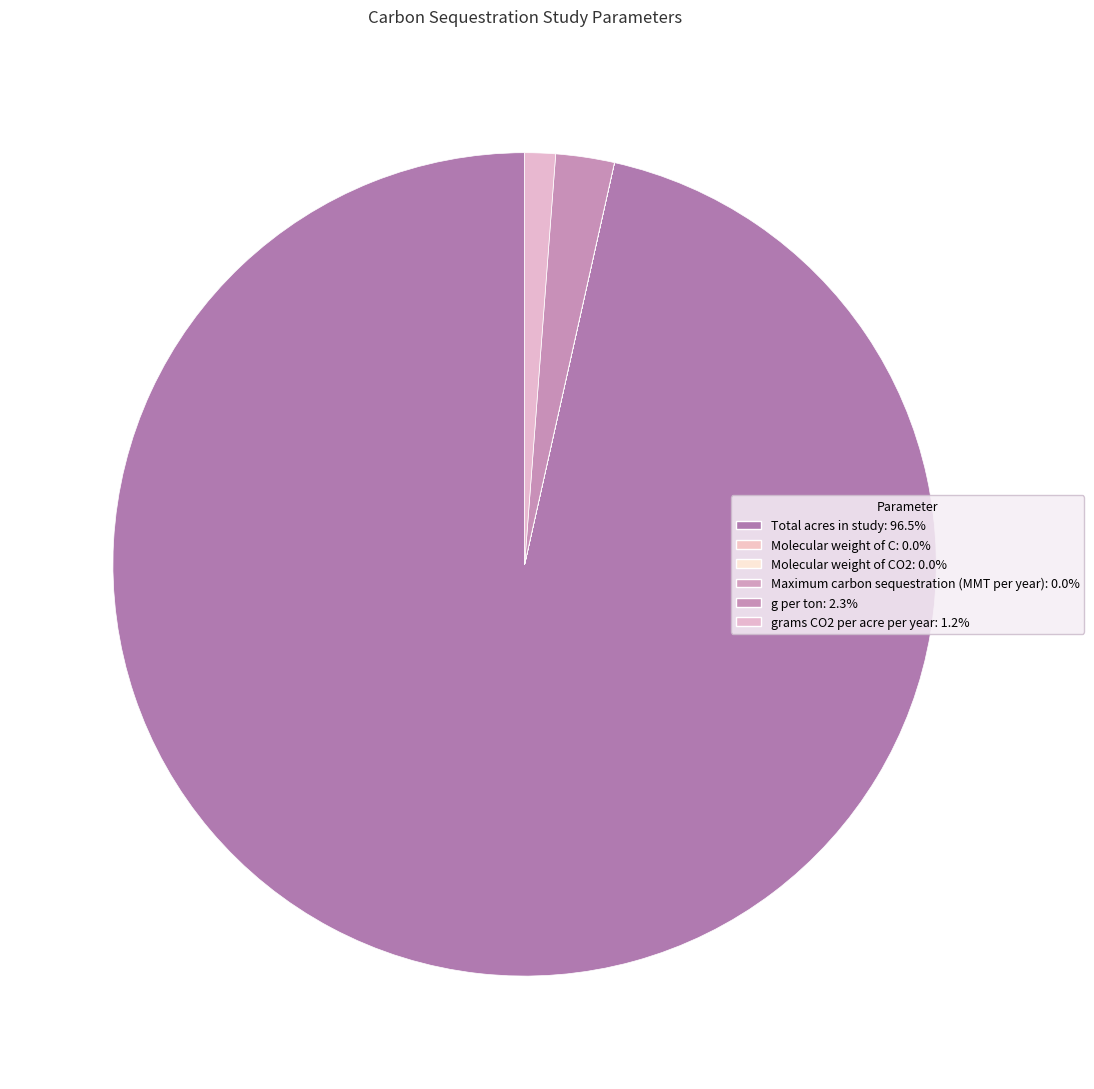

Rank the categories by value from highest to lowest.

Total acres in study, g per ton, grams CO2 per acre per year, Molecular weight of CO2, Molecular weight of C, Maximum carbon sequestration (MMT per year)